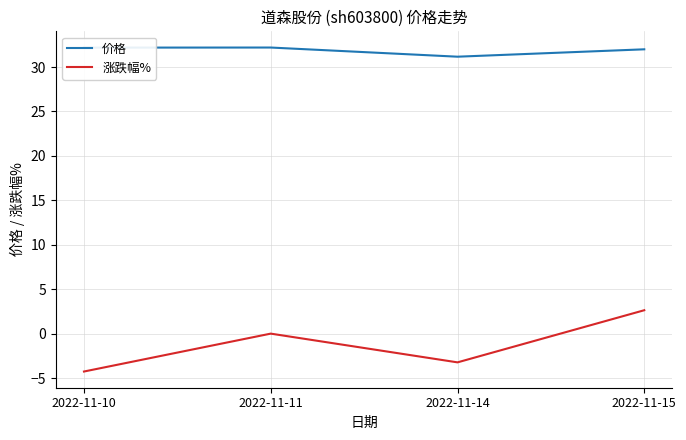

Which label corresponds to the smallest value in the chart?

2022-11-10